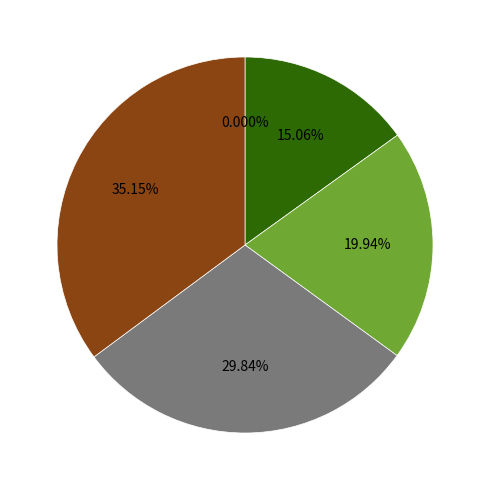

Combined, what portion of the pie is 0 fl oz/A and 12 fl oz/A?

26.7%